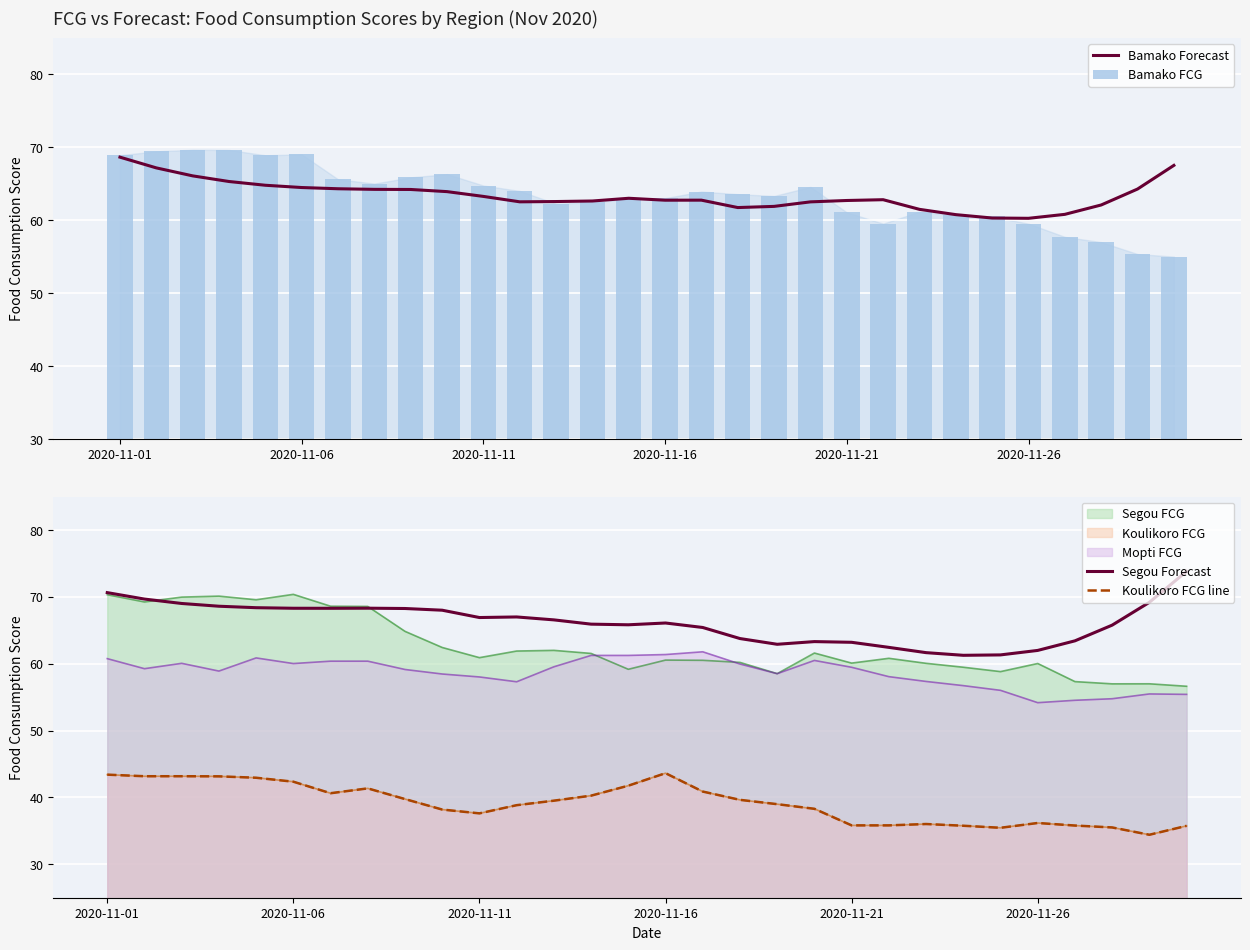

Is the value of Bamako Forecast at 27 greater than the value of Bamako FCG at 2020-11-21?

No